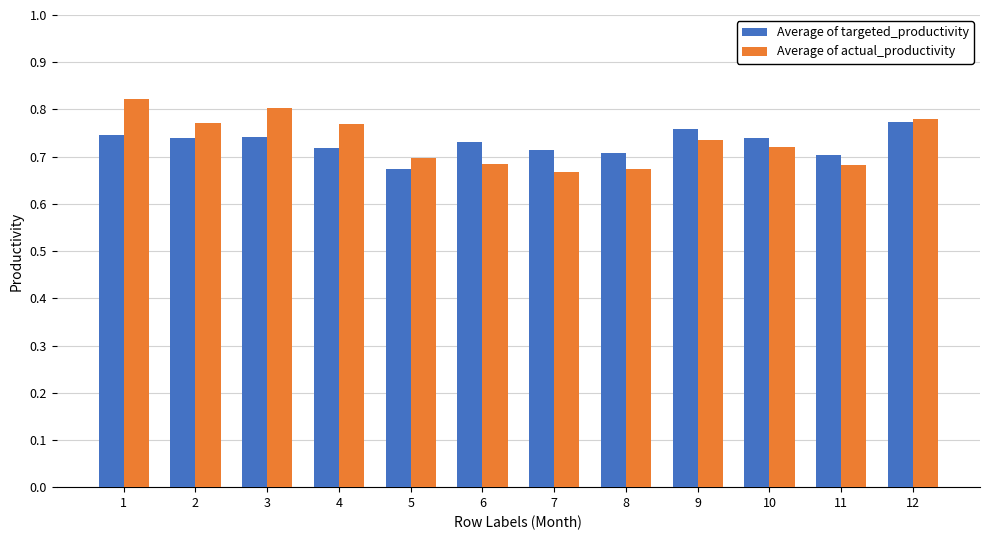

The Average of targeted_productivity series shows 1.2 at 10. True or false?

False